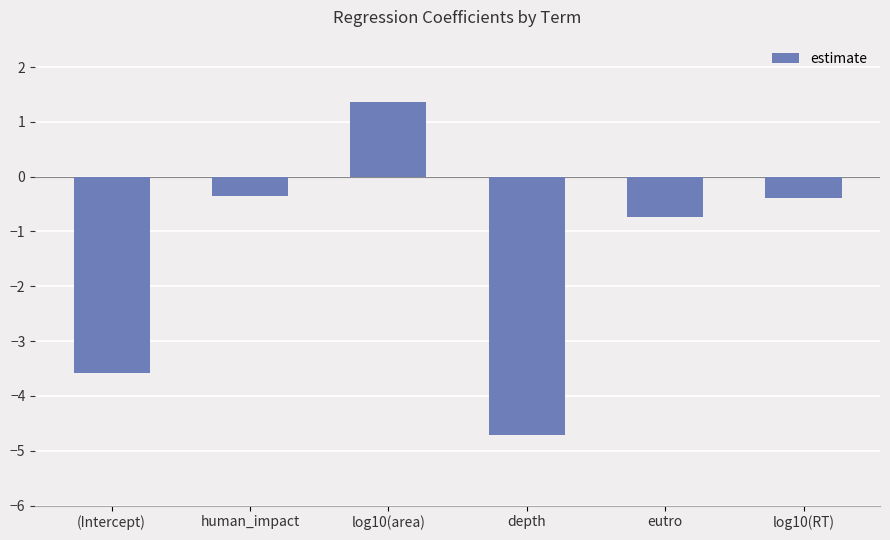

Is it true that the value at depth is -1.8?

False